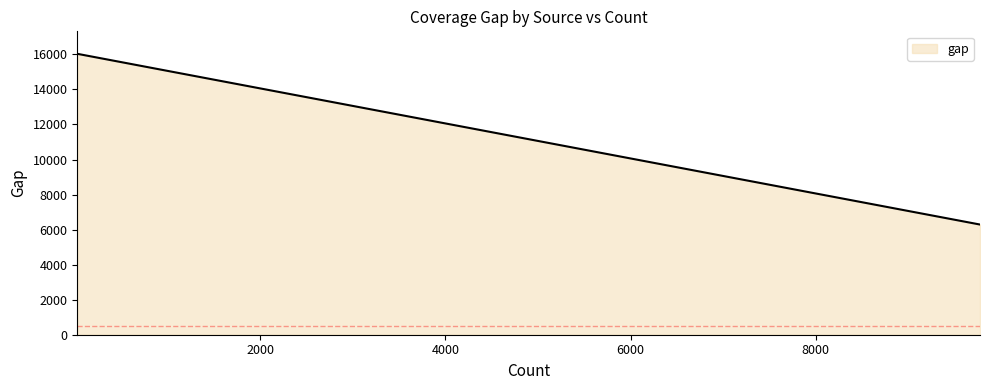

What is the minimum value shown in the chart?

6289